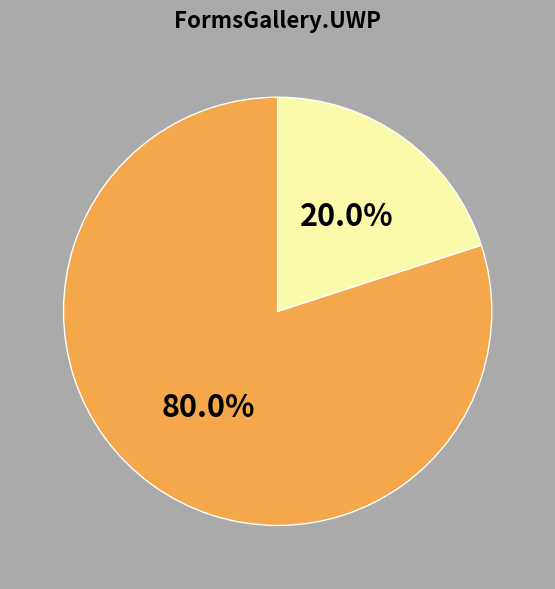

Does any single category account for the majority?

Yes